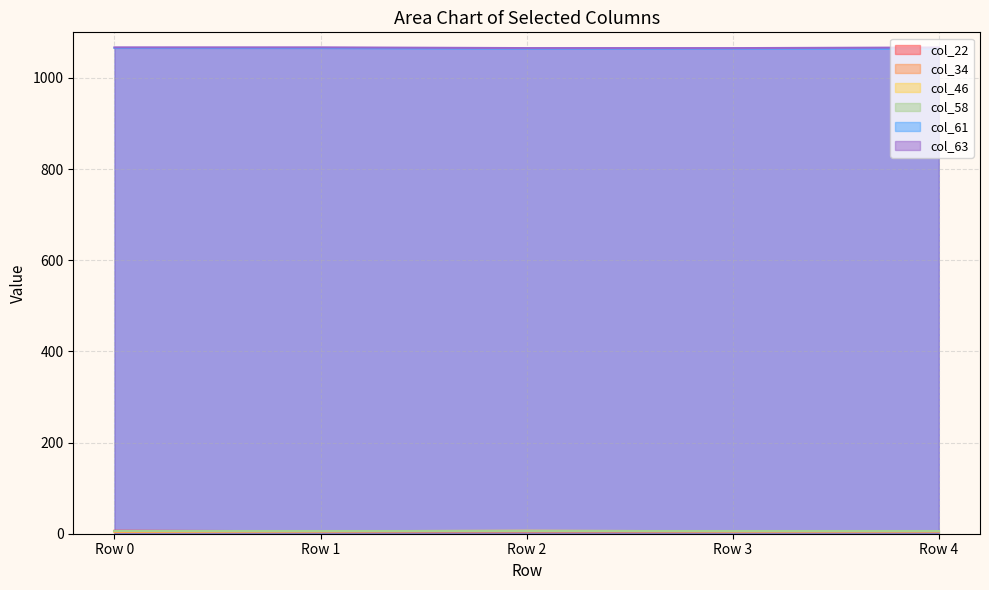

Which category has the highest value in the col_46 series?

Row 2